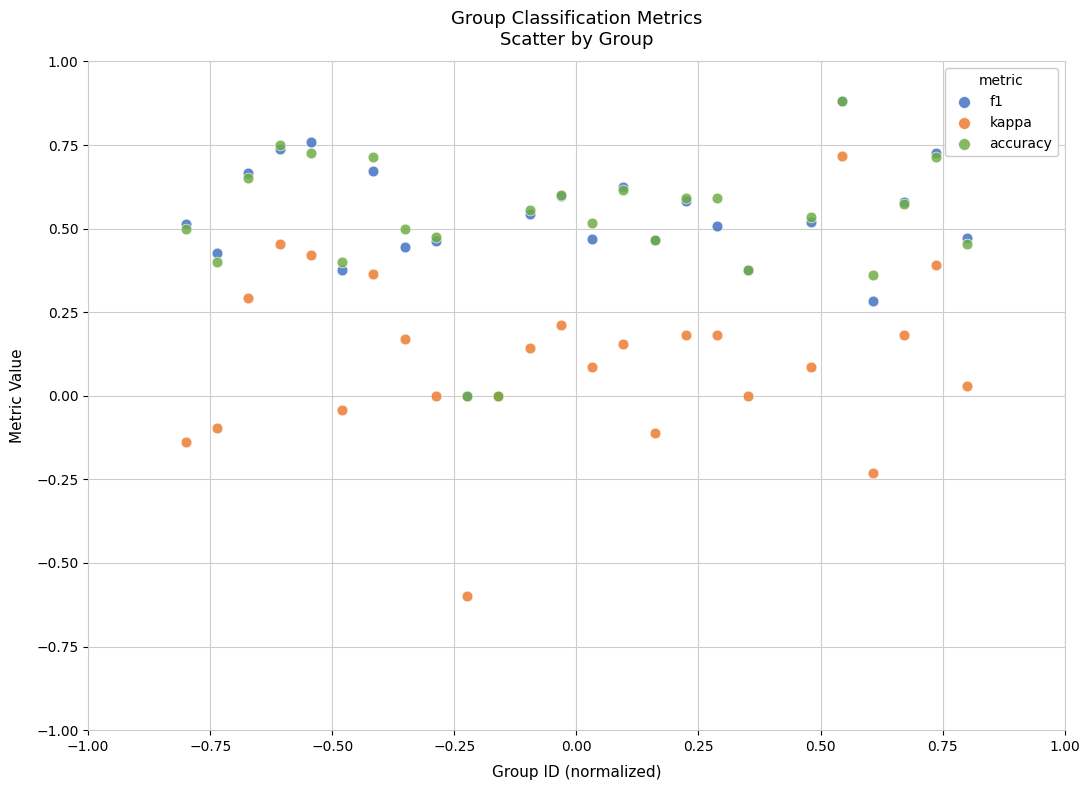

What are all the series names shown in the legend?

f1, kappa, accuracy